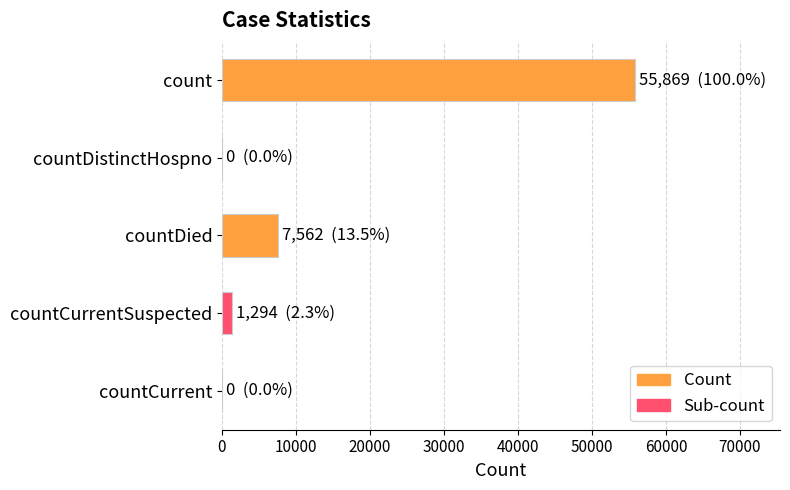

Reading bottom to top, transcribe all the data shown in this chart.

countCurrent=0	countCurrentSuspected=1294	countDied=7562	countDistinctHospno=0	count=55869